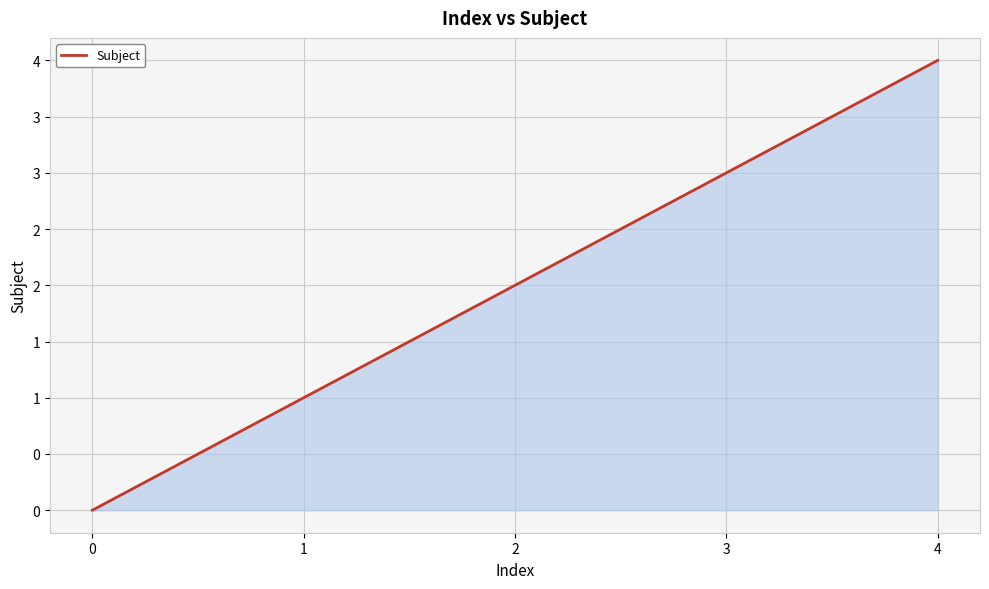

Reading left to right, list all the values displayed in this chart.

0=0	1=1	2=2	3=3	4=4